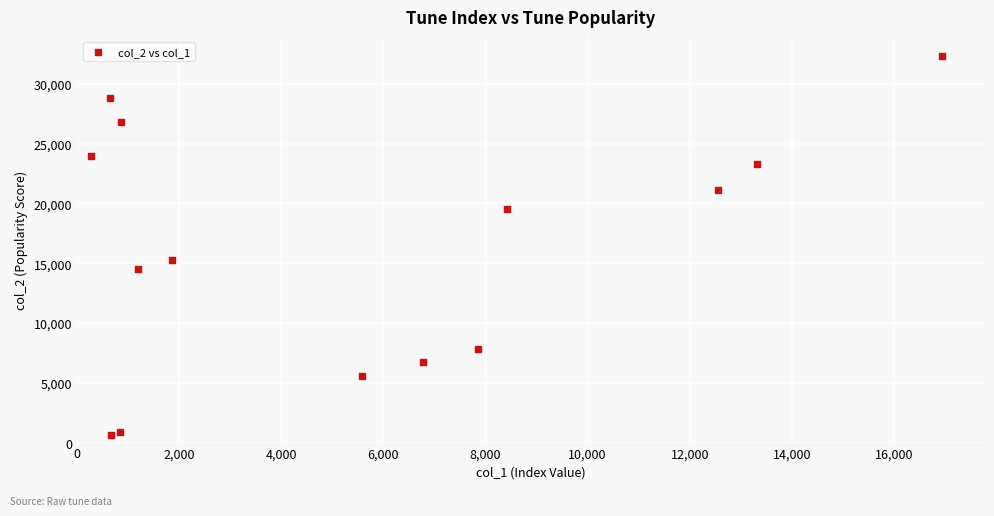

What is the range of Y values (max minus min)?

31683